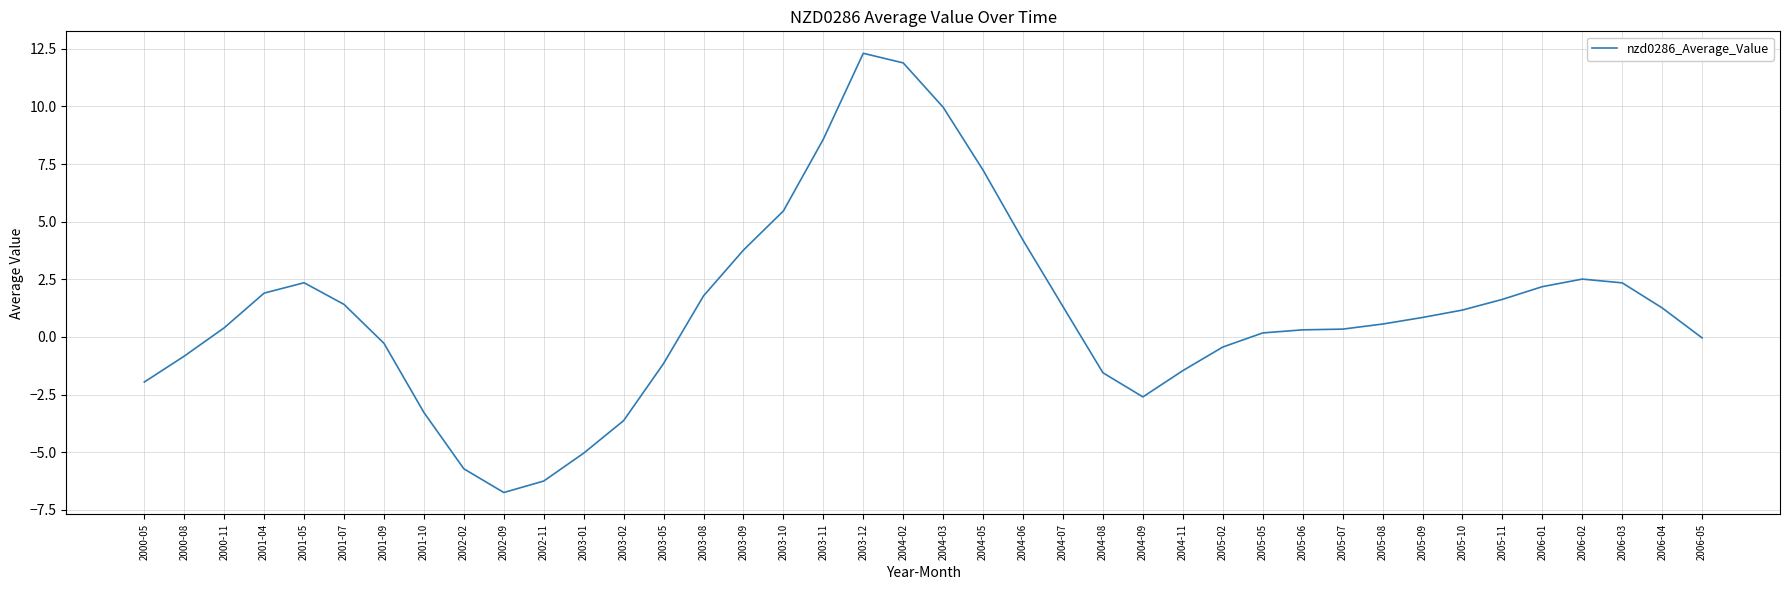

Is this an area chart (filled region under the line)?

No